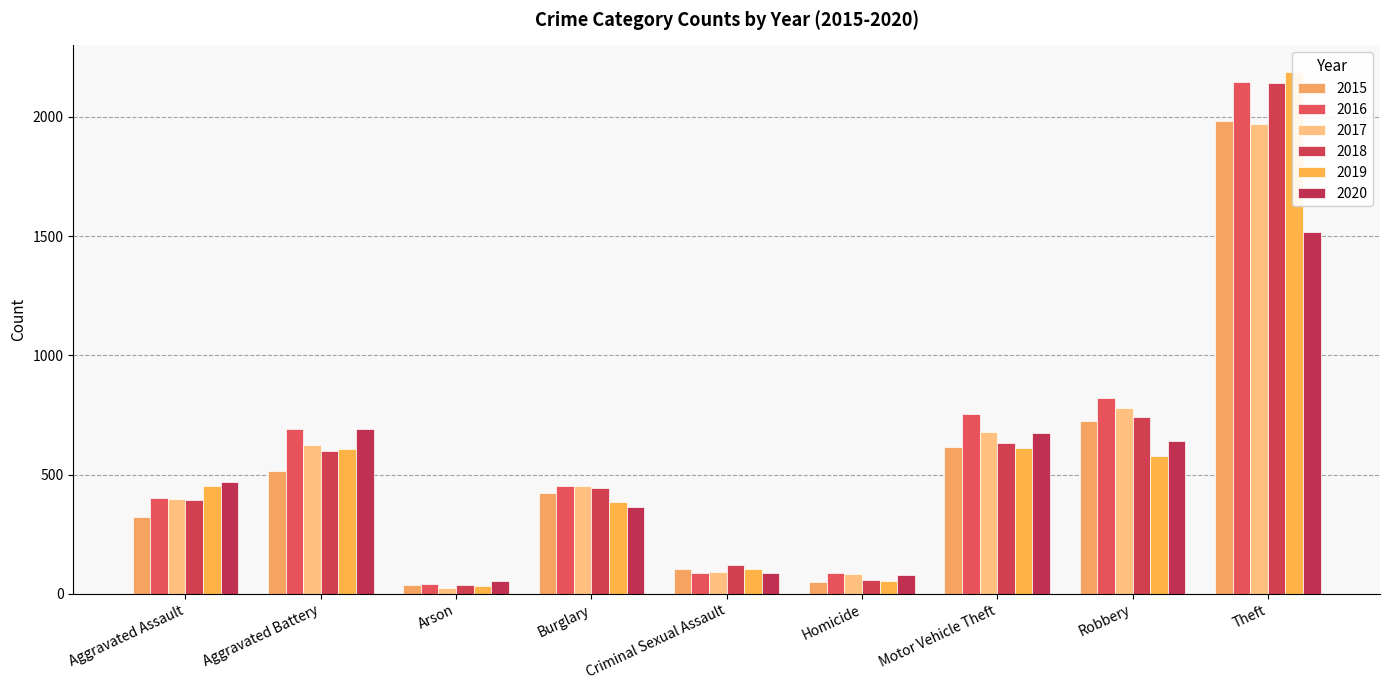

What is the sum of the 2018 values at Motor Vehicle Theft and Arson?

668